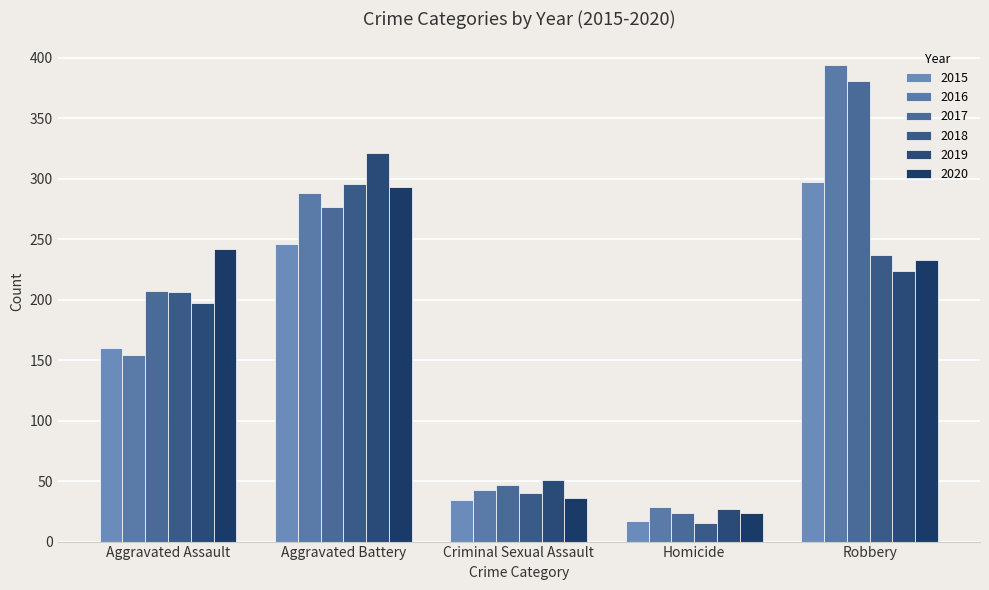

What is the value of the 2018 bar at the 4th from the left?

15